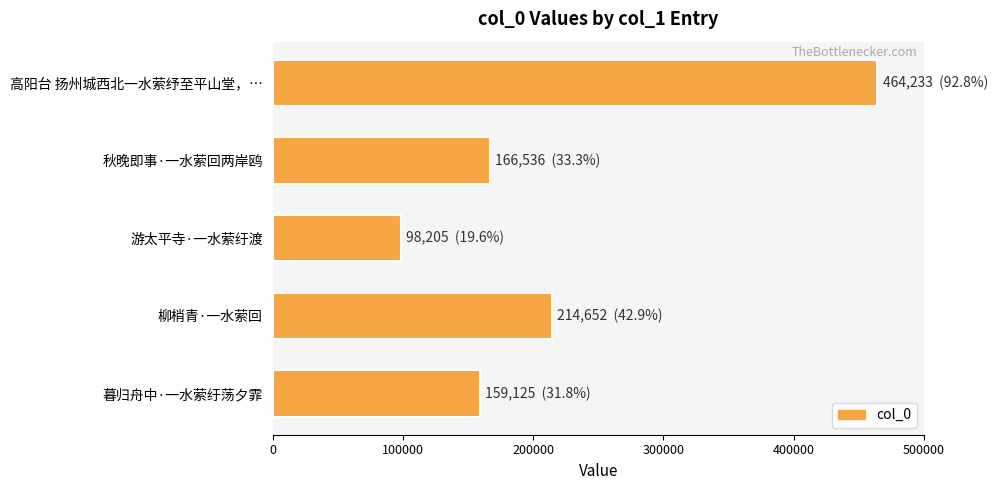

What is the label of the 2nd bar from the bottom?

柳梢青·一水萦回